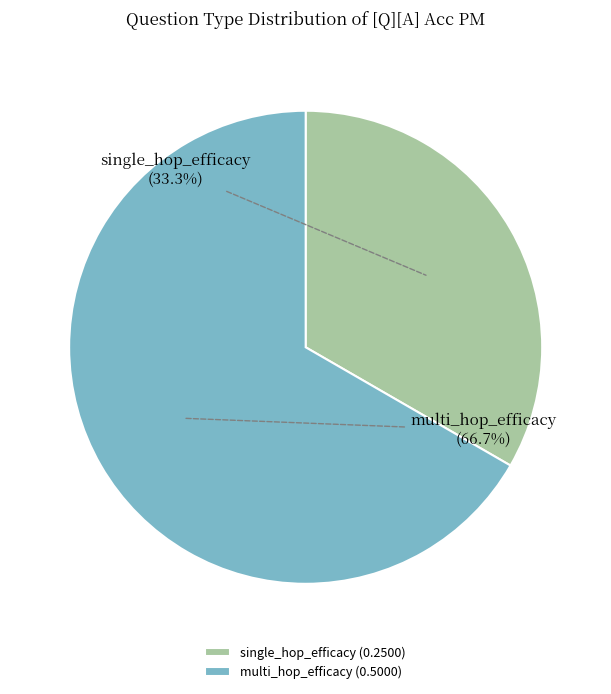

Does any single category account for the majority?

Yes